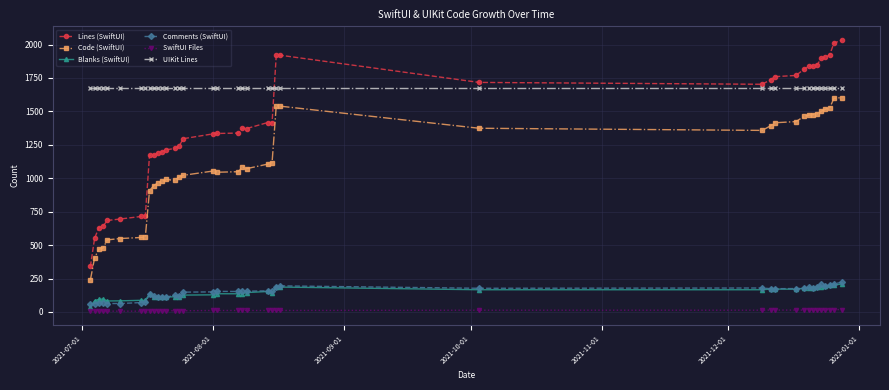

Which series has the largest total across all categories?

UIKit Lines